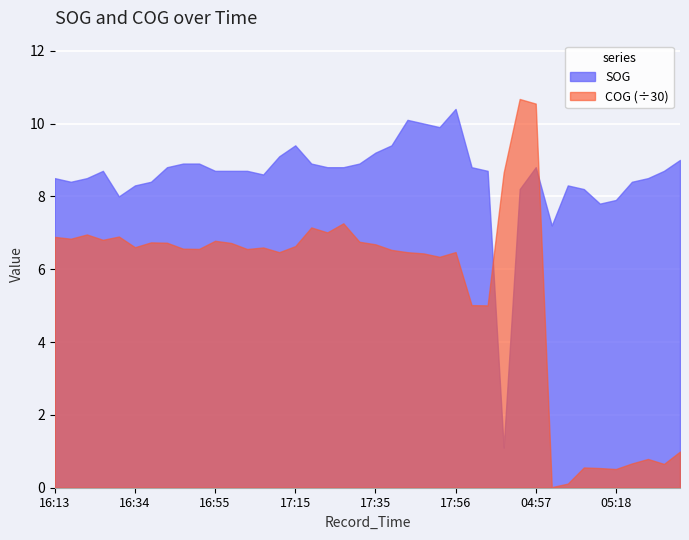

What is the sum of all COG values?

6574.4